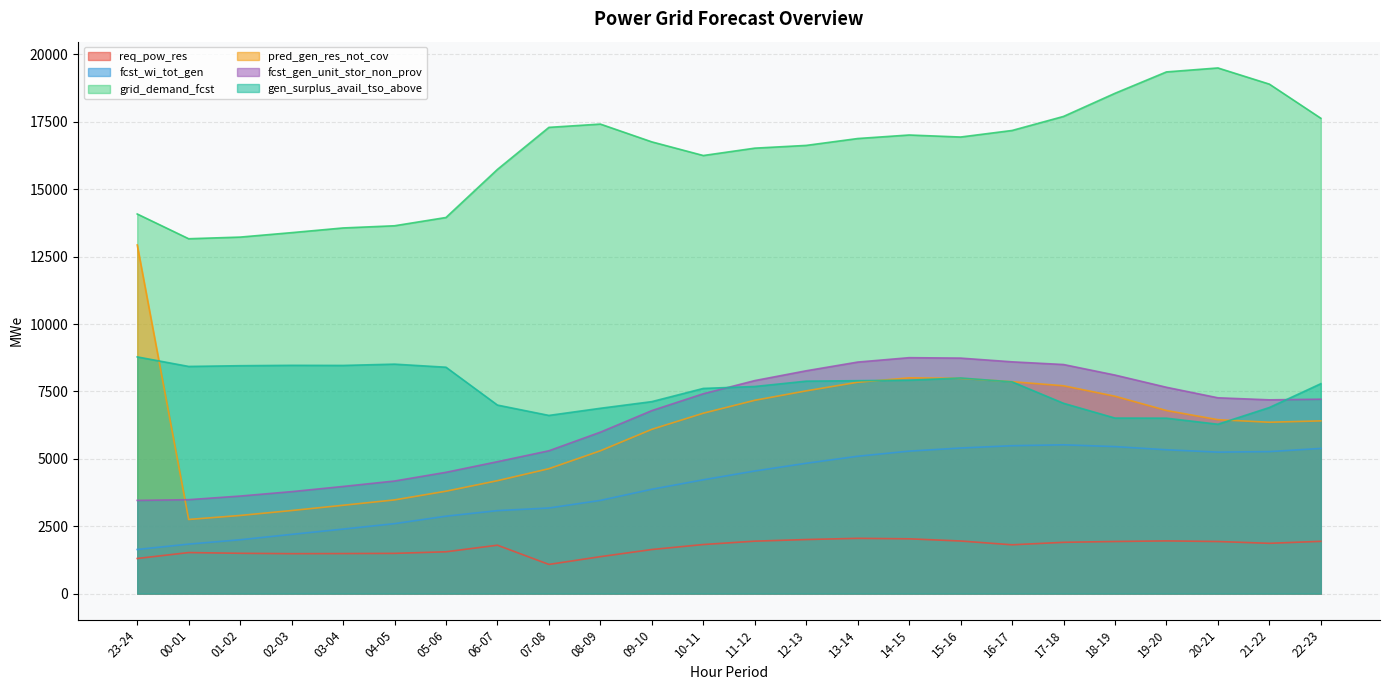

How many interior local valleys does the grid_demand_fcst series have?

3